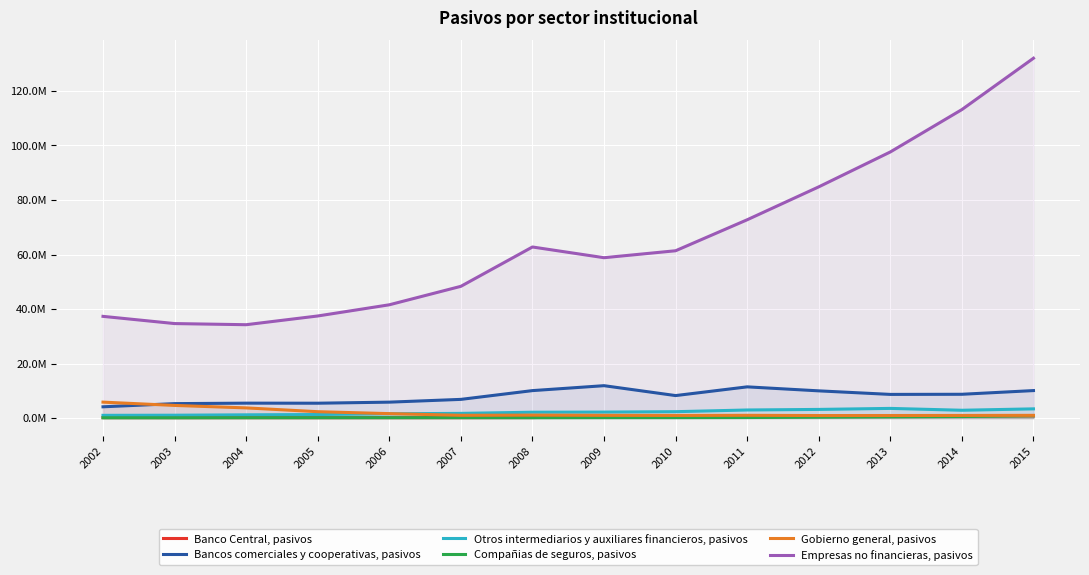

Is it true that Otros intermediarios y auxiliares financieros, pasivos equals 606879 at 2002?

False